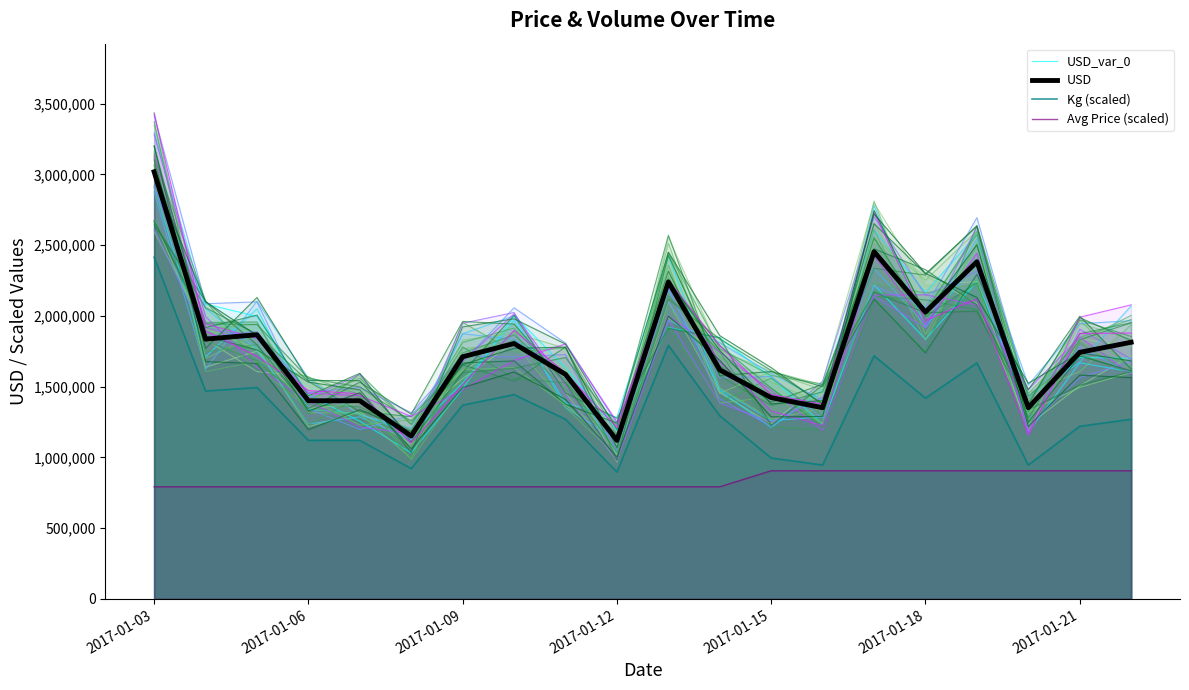

True or false: Avg Price (scaled) and USD cross at least once.

False